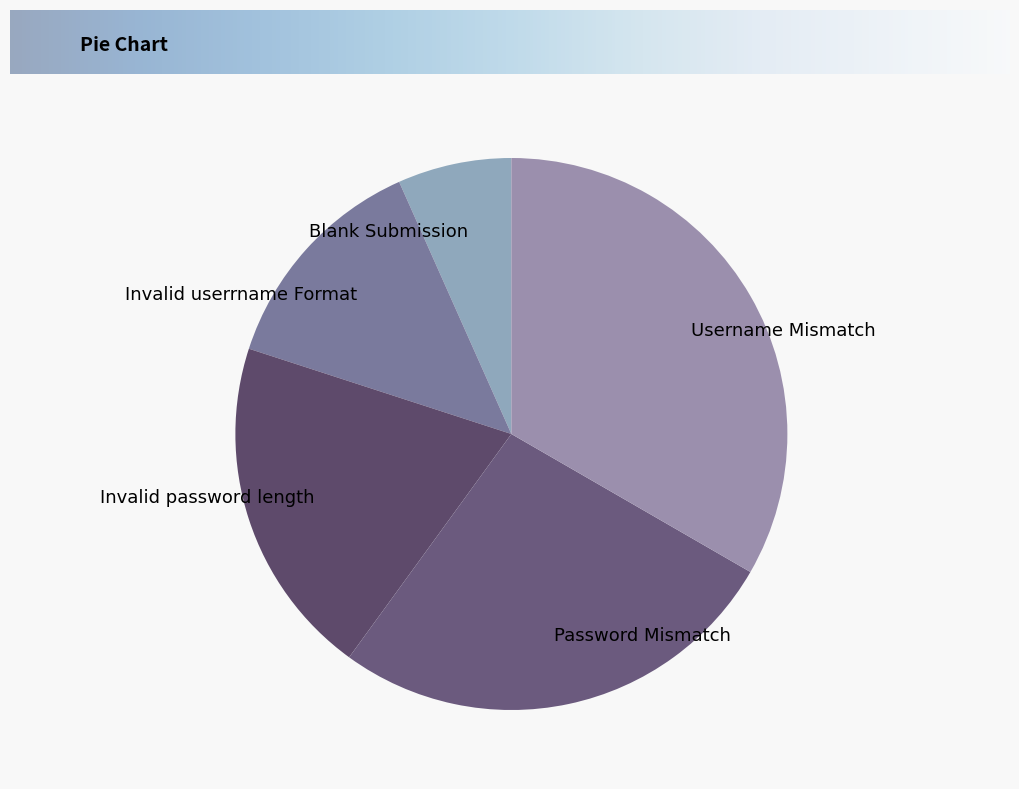

Do Username Mismatch and Password Mismatch together represent more than half of the pie?

Yes